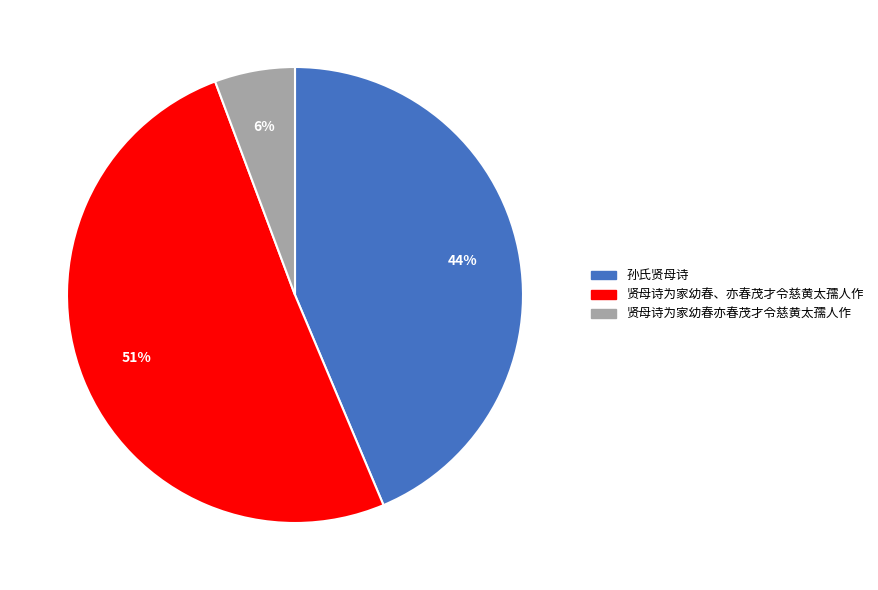

To the nearest percent, what portion does 贤母诗为家幼春亦春茂才令慈黄太孺人作 represent?

6%